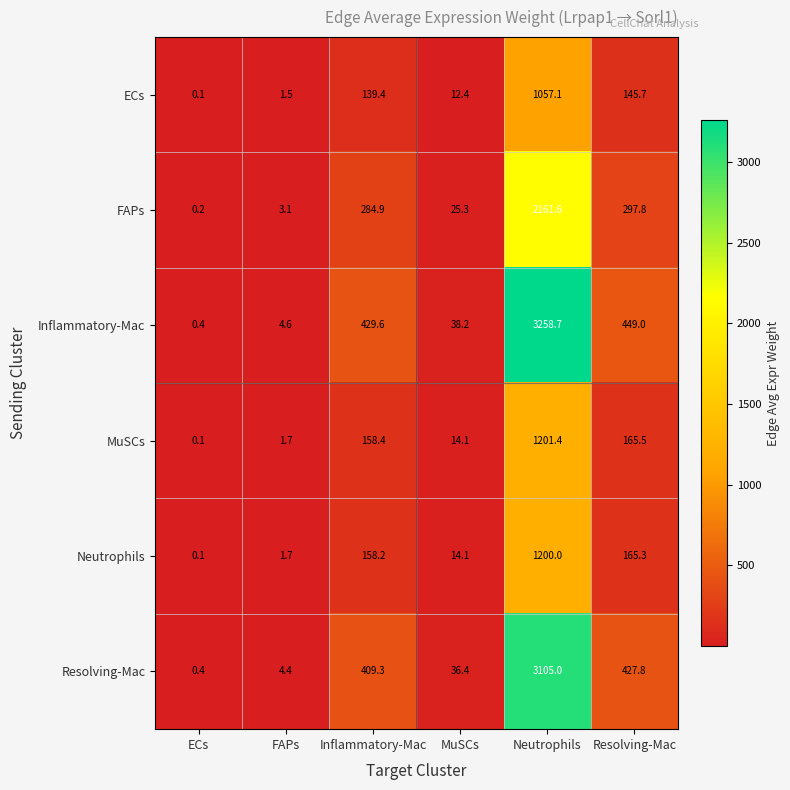

Which category has the lowest value in the MuSCs series?

ECs